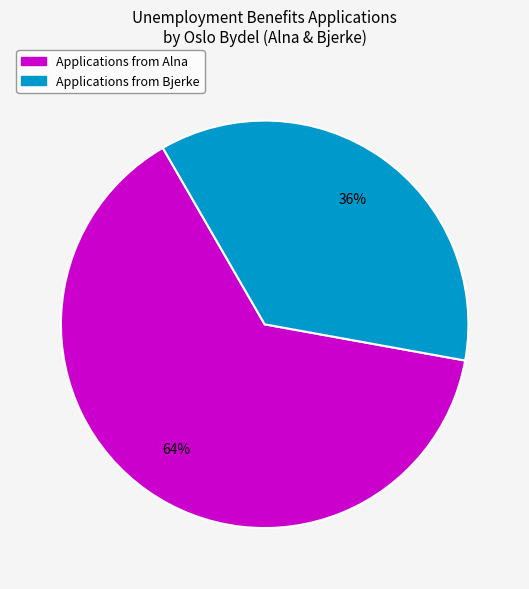

Is there any slice that represents more than half of the pie?

Yes